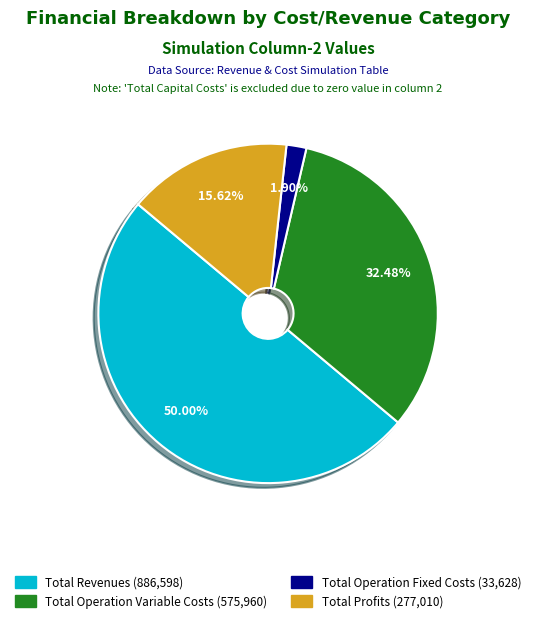

How many slices are in this pie chart?

4